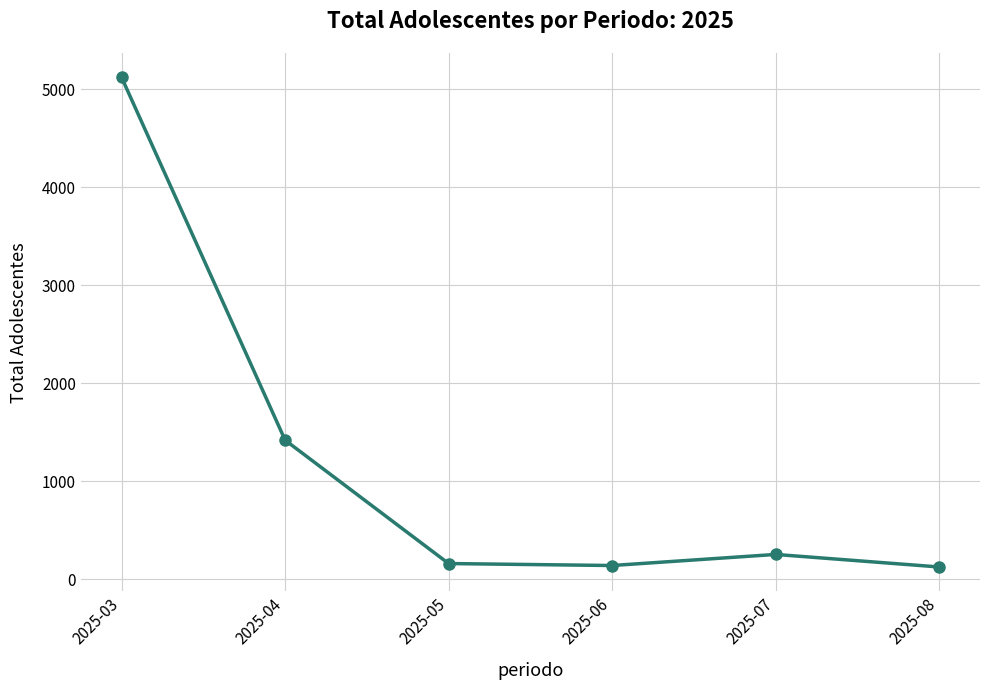

Where is the first local maximum?

2025-07